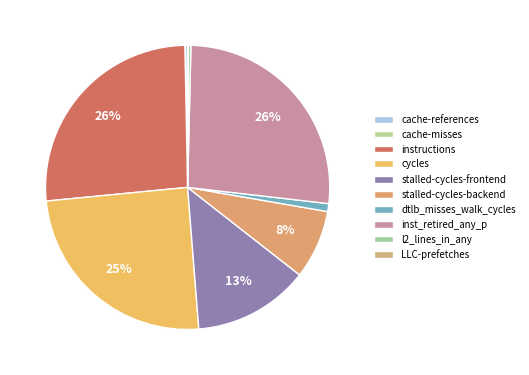

Is there a majority slice in this chart?

No